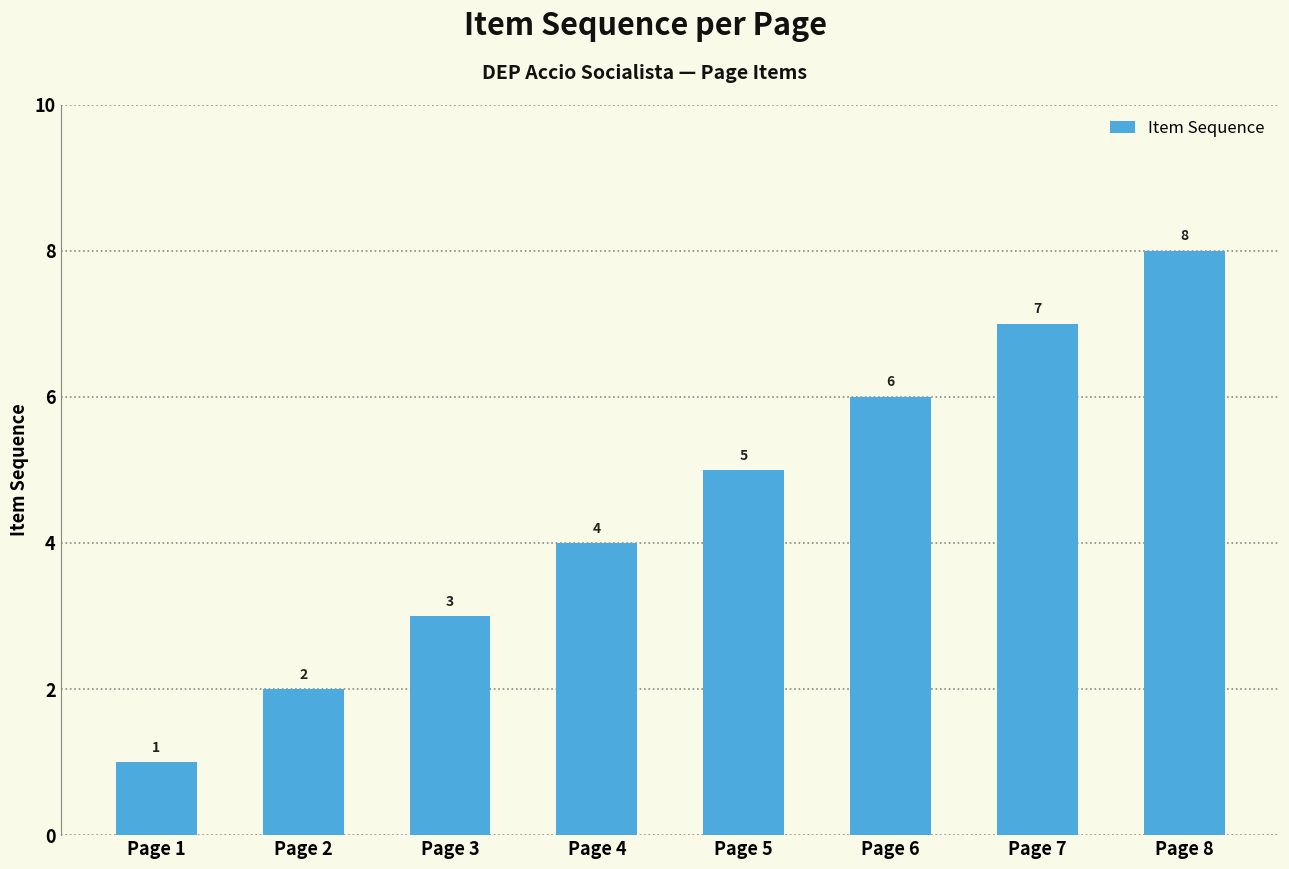

List the labels in order of value, smallest first.

Page 1, Page 2, Page 3, Page 4, Page 5, Page 6, Page 7, Page 8